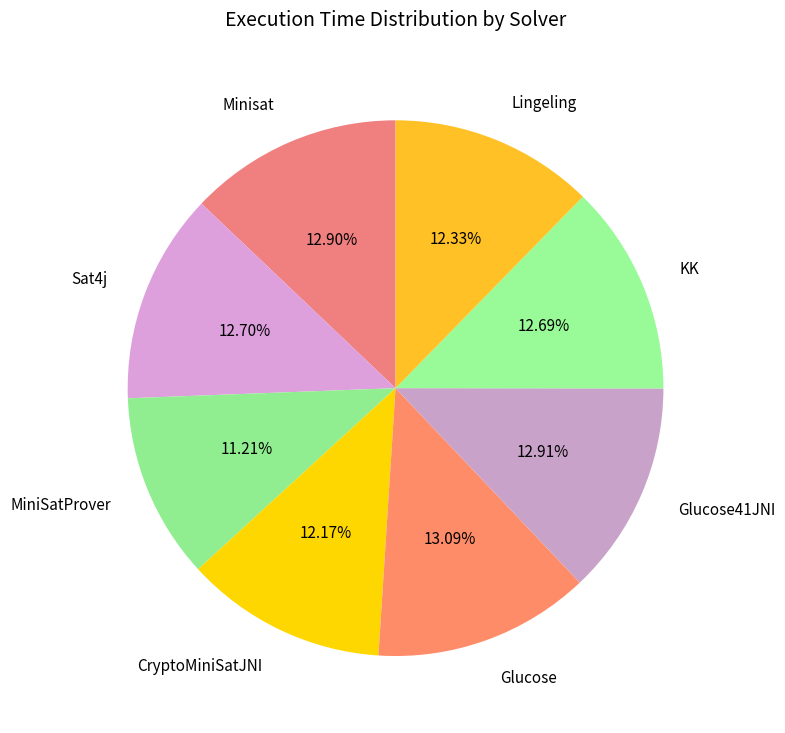

Which category has the smallest portion of the pie?

MiniSatProver